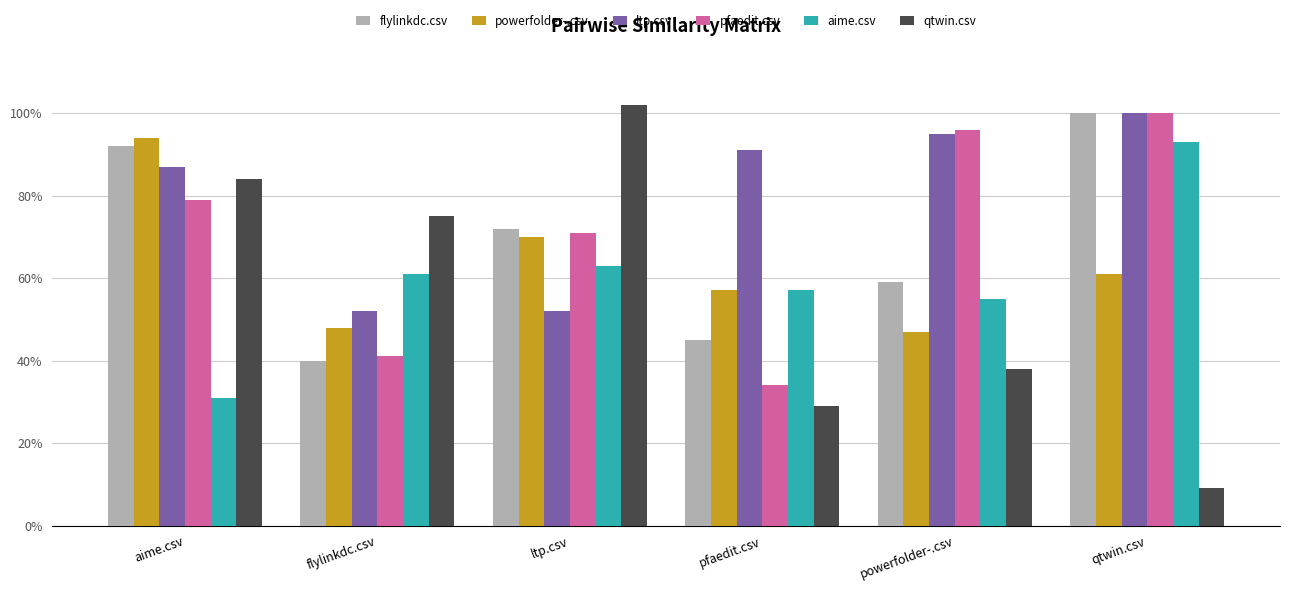

What is the average value of the powerfolder-.csv series?

0.6